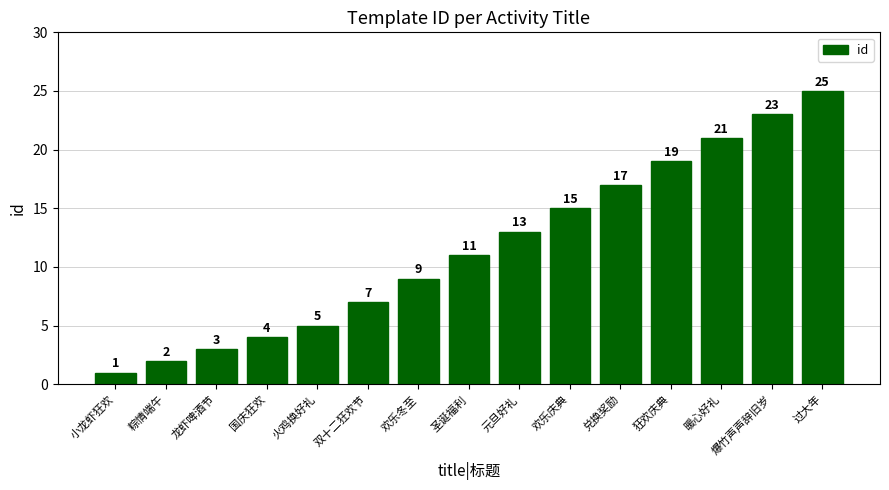

Are the bars horizontal?

No